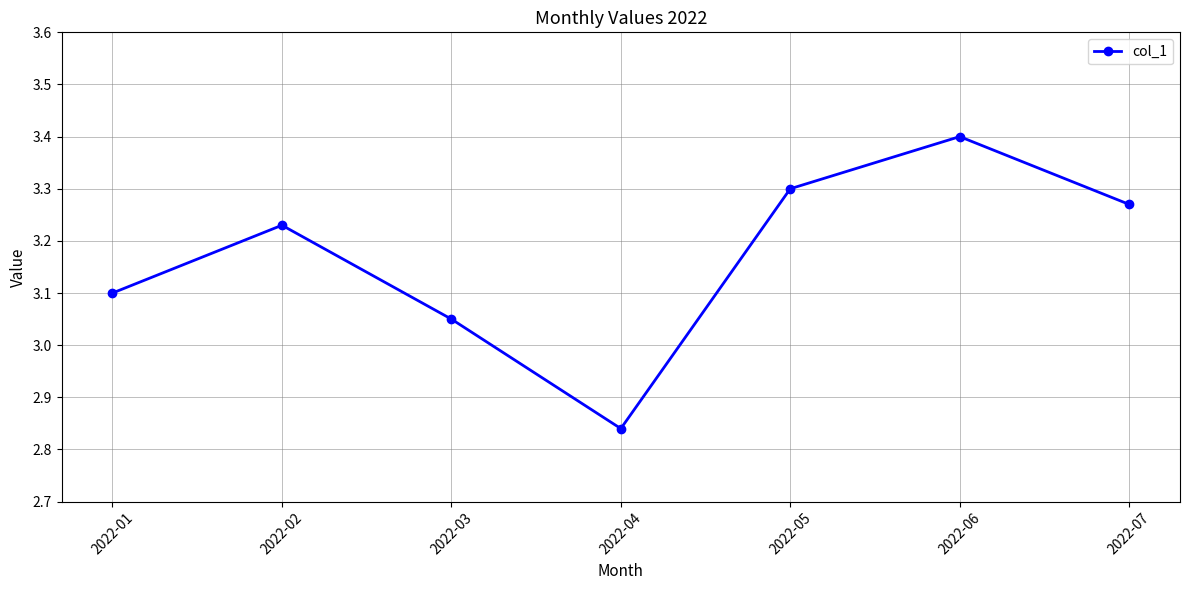

What is the sum of the values at 2022-04 and 2022-07?

6.1